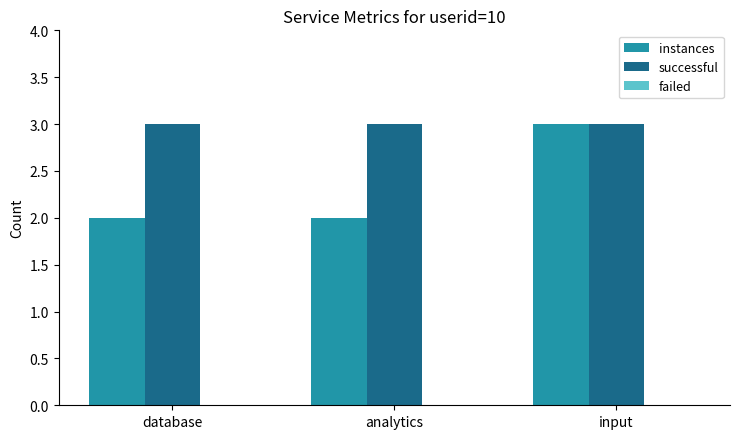

What is the highest value of the successful series?

3